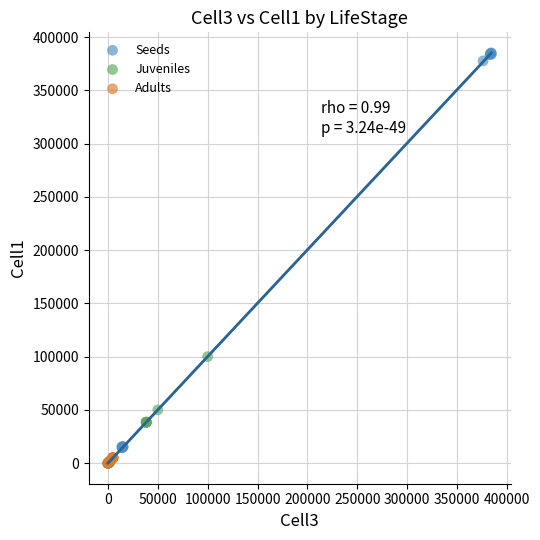

Which series has the largest Y range (max minus min)?

Seeds